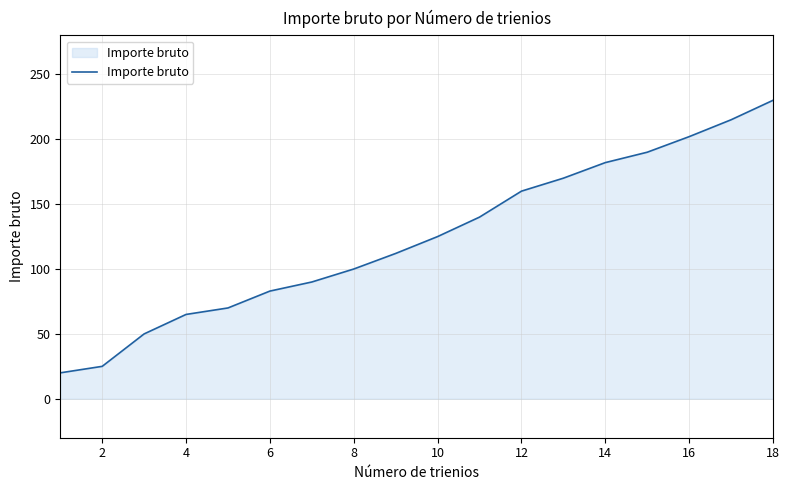

What is the smallest value displayed?

20